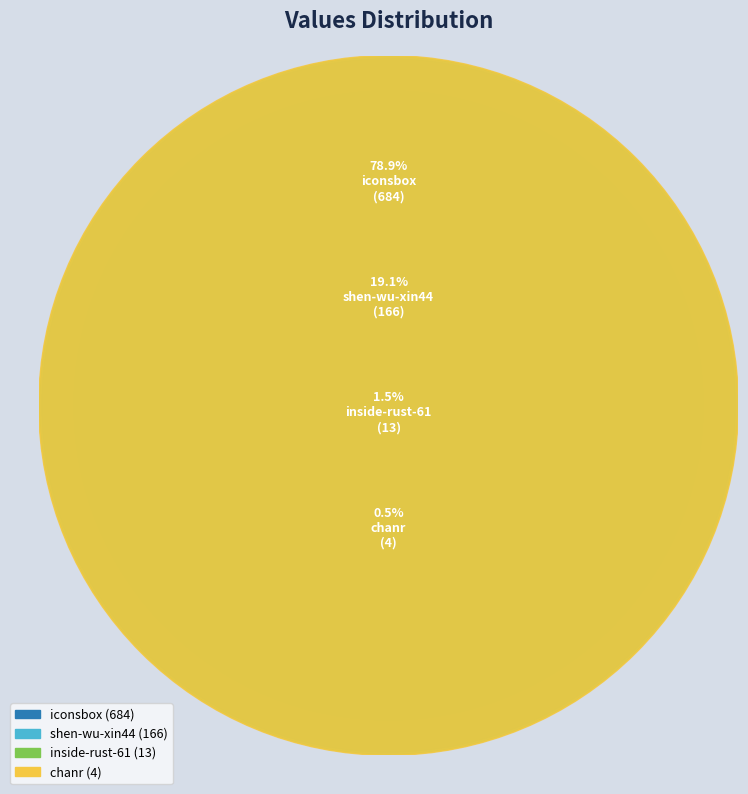

What is the smallest slice in the pie chart?

chanr